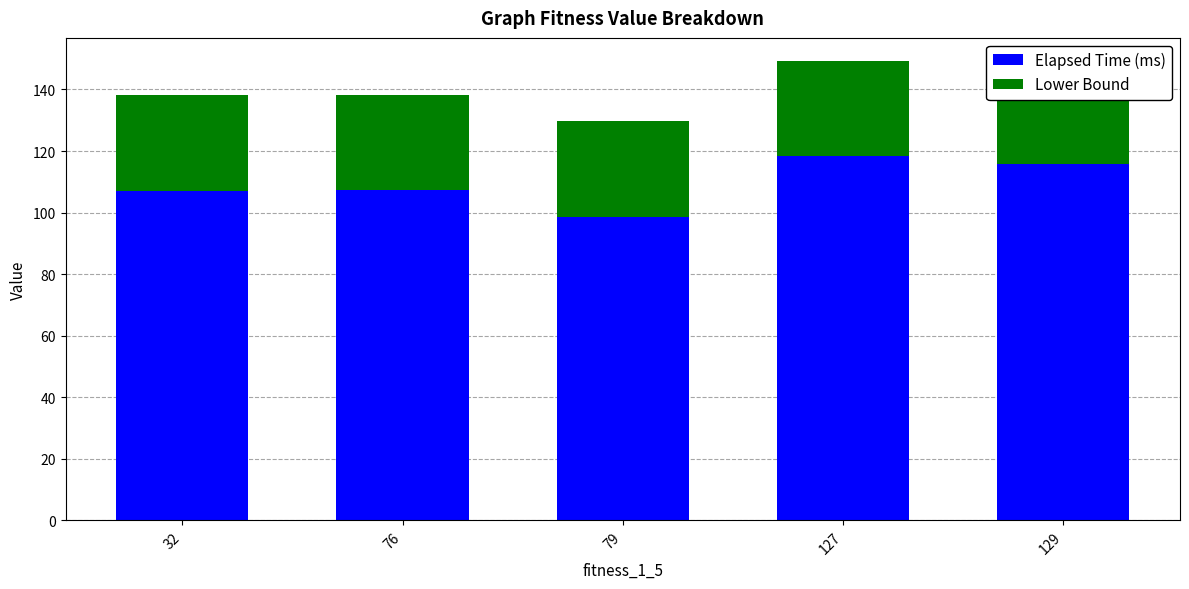

Are the bars horizontal?

No